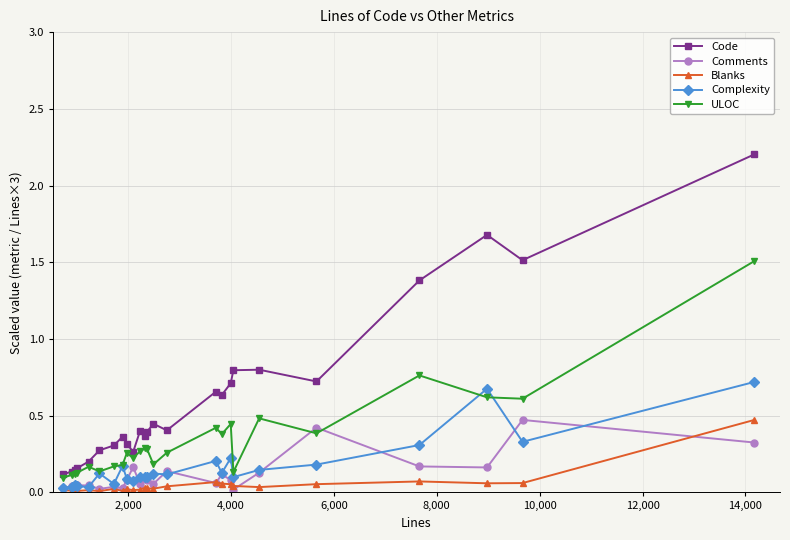

In Blanks, how many points are lower than both neighbors (excluding endpoints)?

7